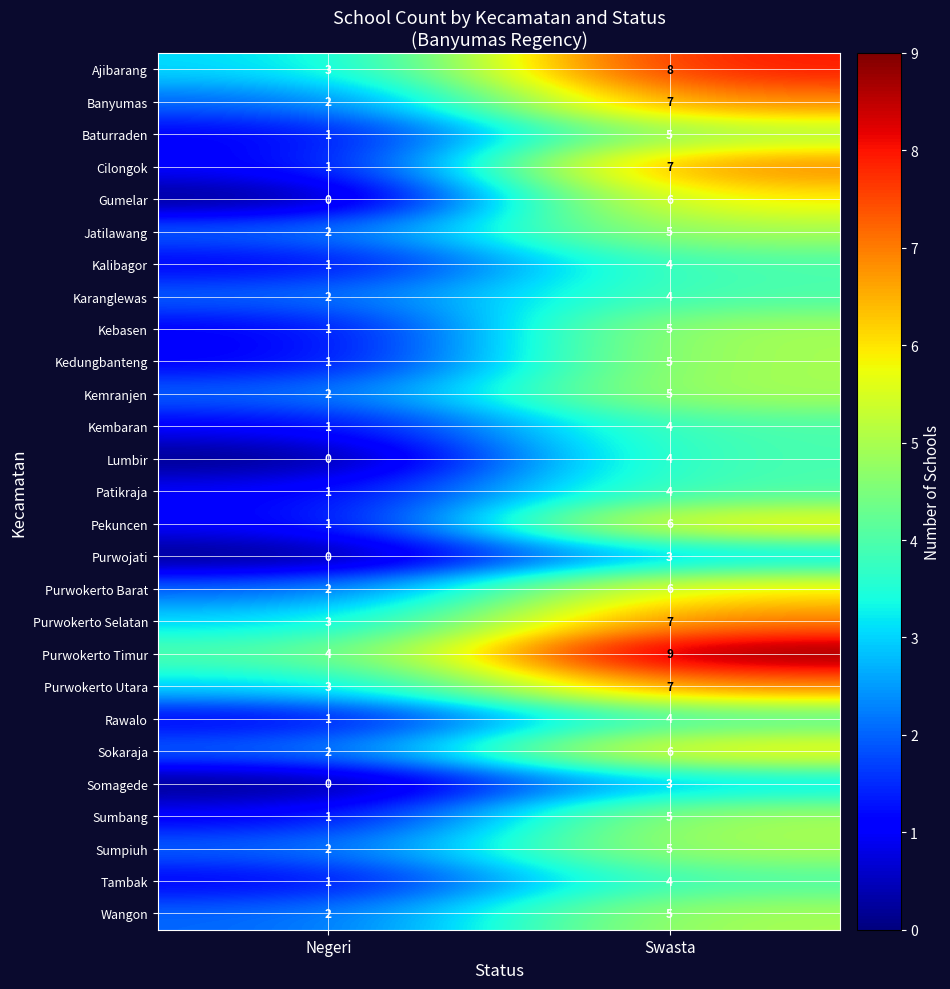

What is the spread (max minus min) of values at Negeri?

4